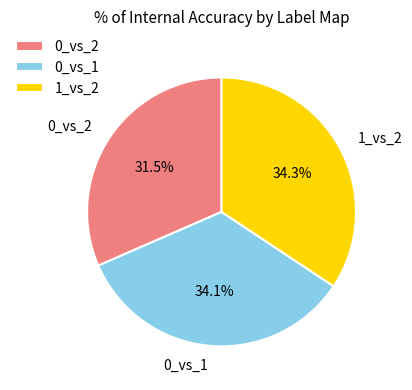

To the nearest percent, what is the average slice percentage?

33%